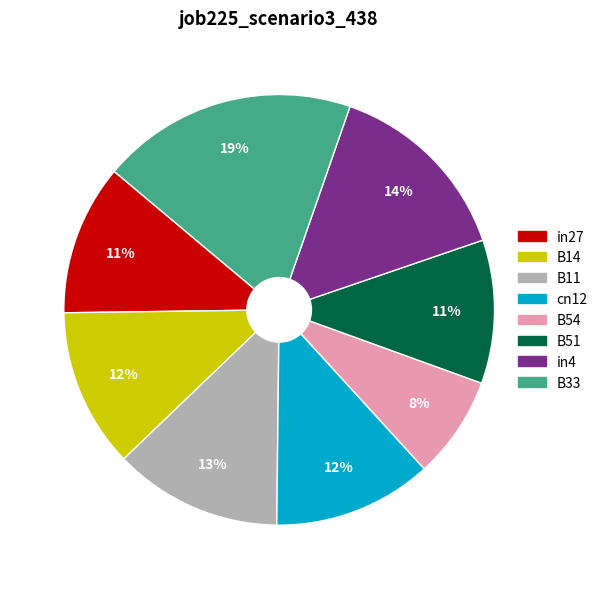

True or false: in27 accounts for 11% of the total.

True